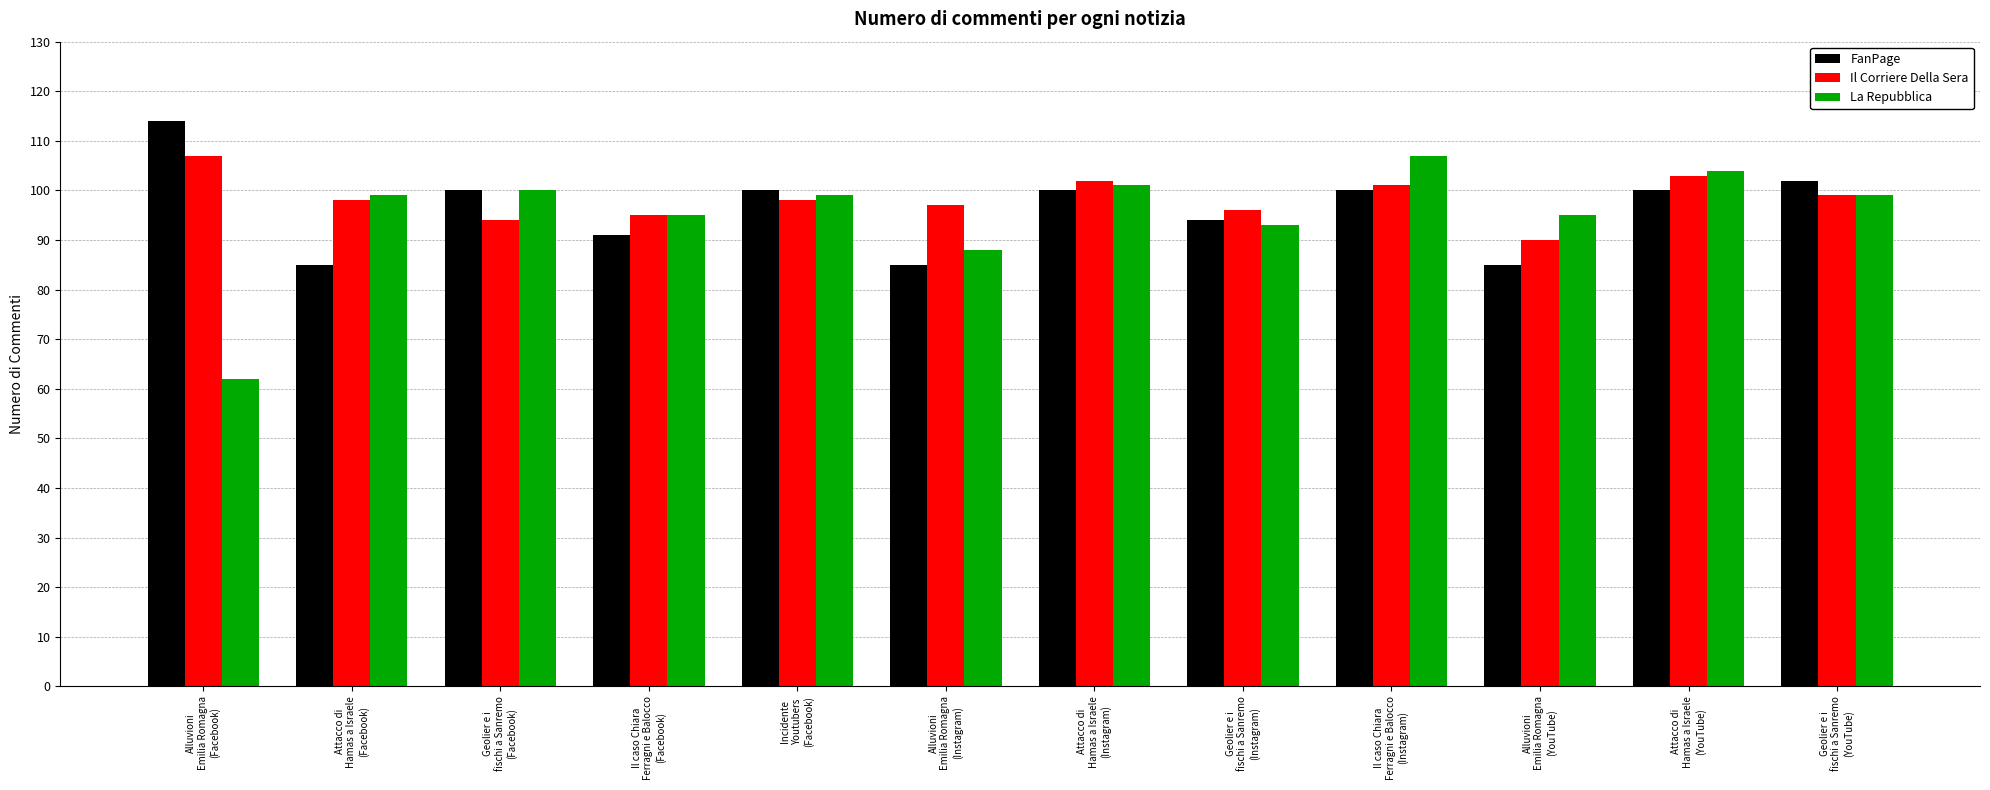

What is the lowest value of the FanPage series?

85